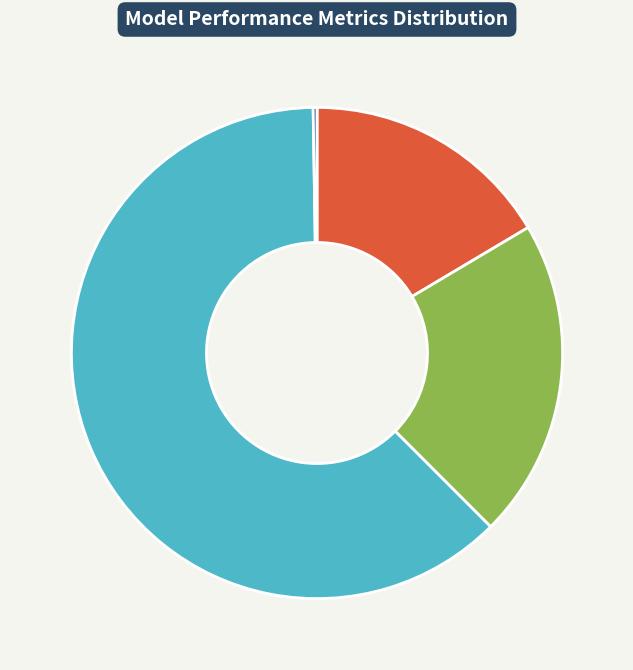

Is there any slice that represents more than half of the pie?

Yes